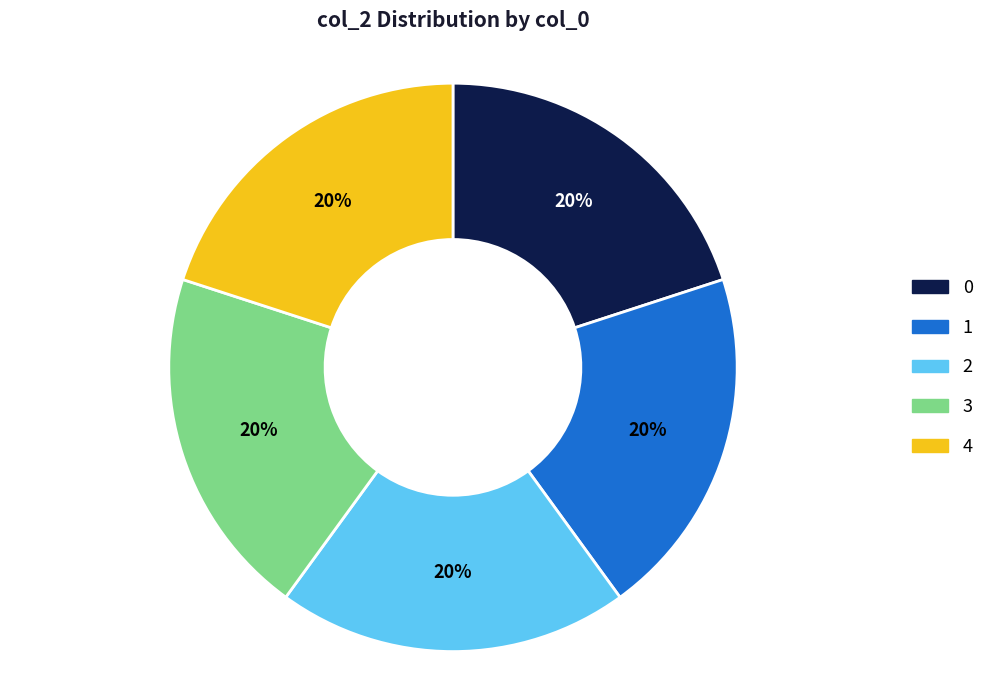

To the nearest percent, what is the average slice percentage?

20%